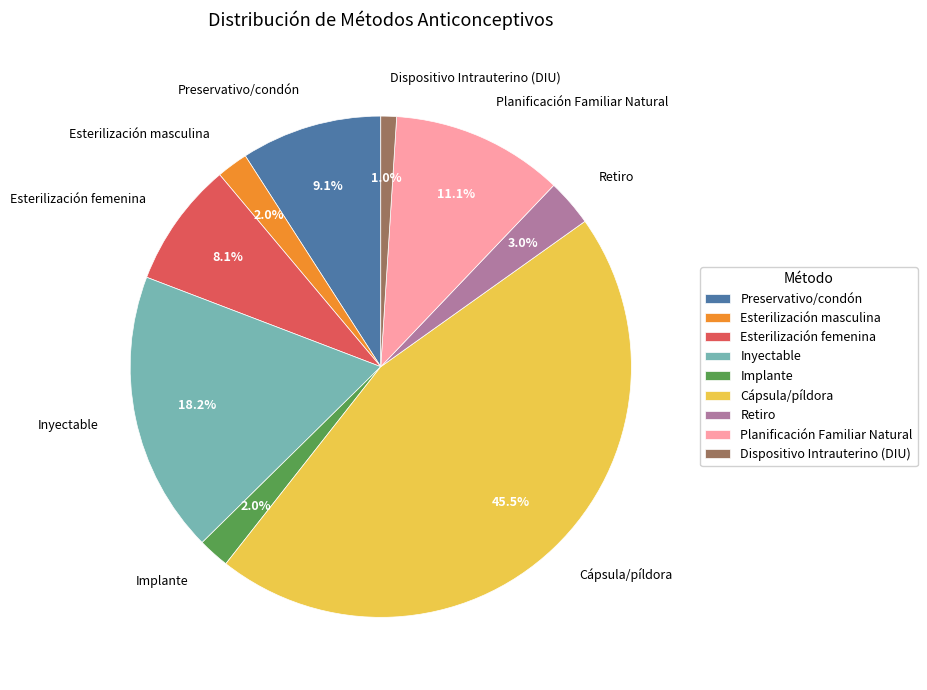

Is there any slice that represents more than half of the pie?

No